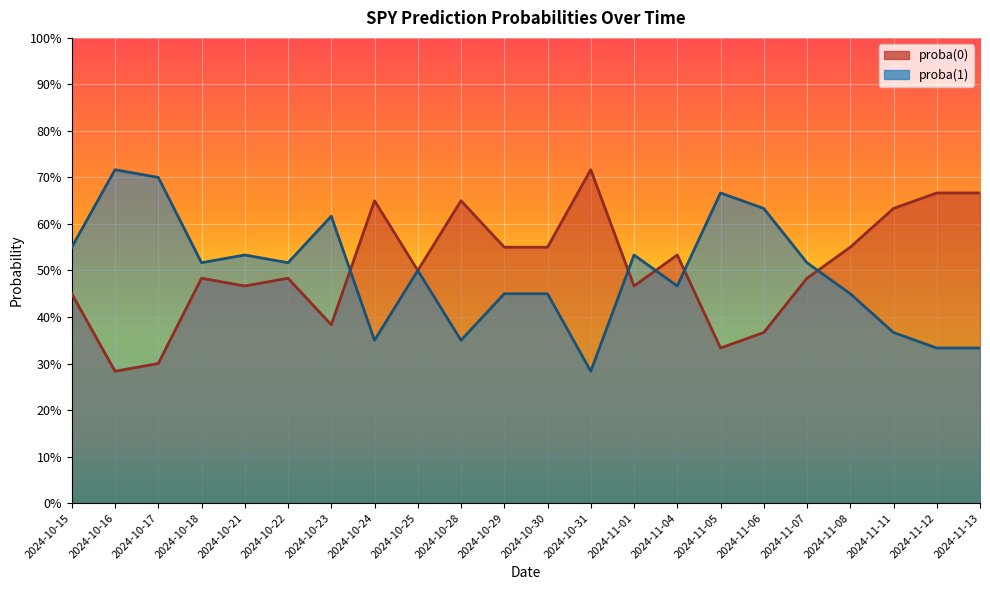

What is the difference between the maximum and minimum values in the proba(1) series?

0.4